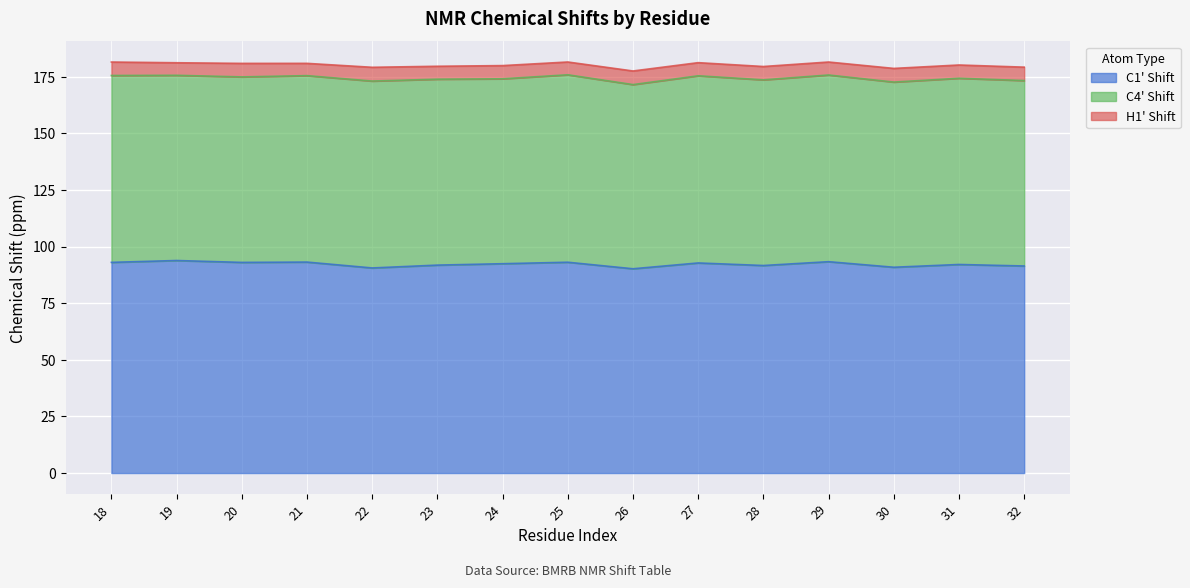

How many interior local peaks does the C4' Shift series have?

5